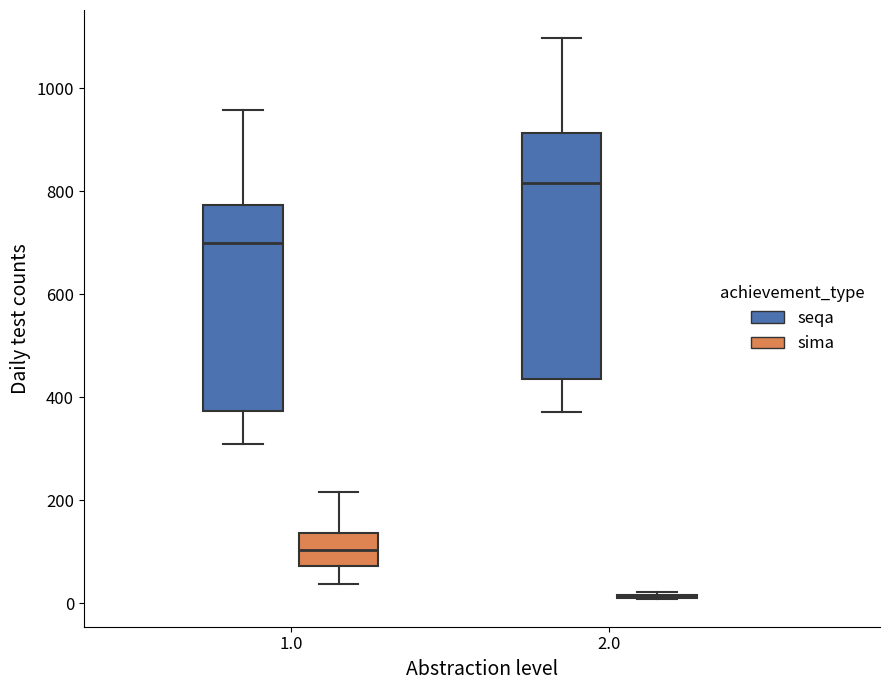

Reading left to right, read every box against the y-axis: the position of its median line, the range the box covers, and the ends of its whiskers. The values are not printed on the chart, so give them approximately, as read against the axis.

1.0 (seqa): median 700, box 380 to 780, whiskers 300 to 960
1.0 (sima): median 100, box 80 to 140, whiskers 40 to 220
2.0 (seqa): median 820, box 440 to 920, whiskers 380 to 1100
2.0 (sima): box collapsed to a line at 20, whiskers 0 to 20